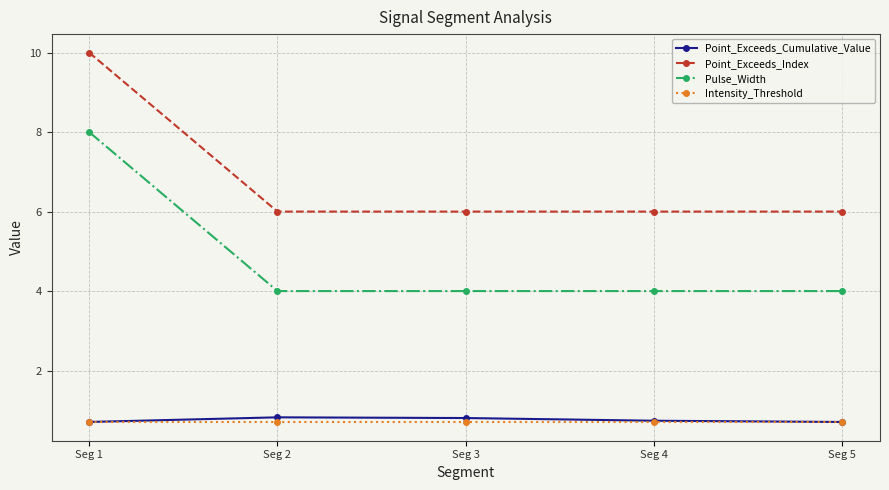

What is the lowest value of the Pulse_Width series?

4.0